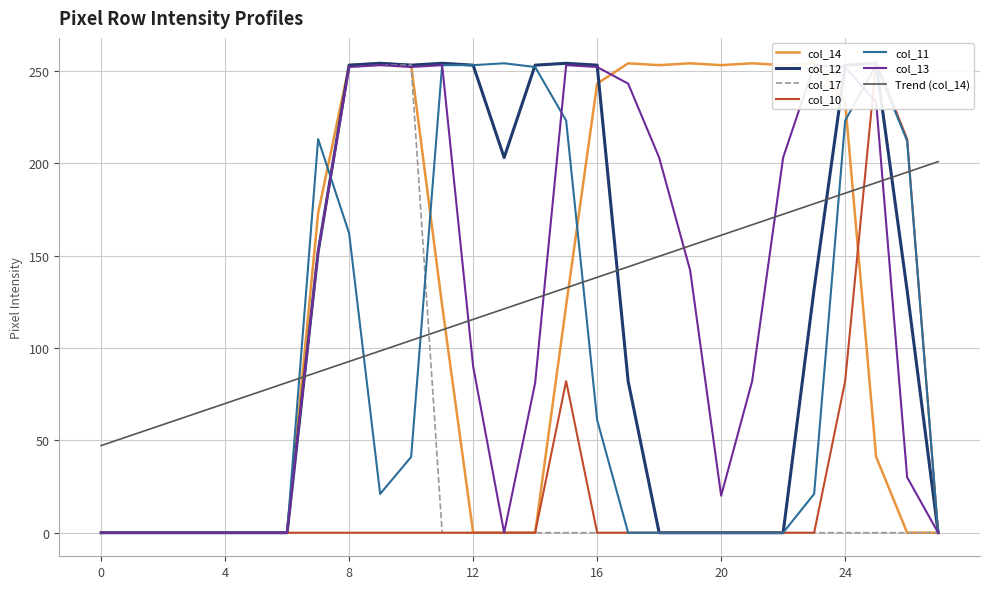

What is the difference between the second highest and second lowest values in the col_13 series?

253